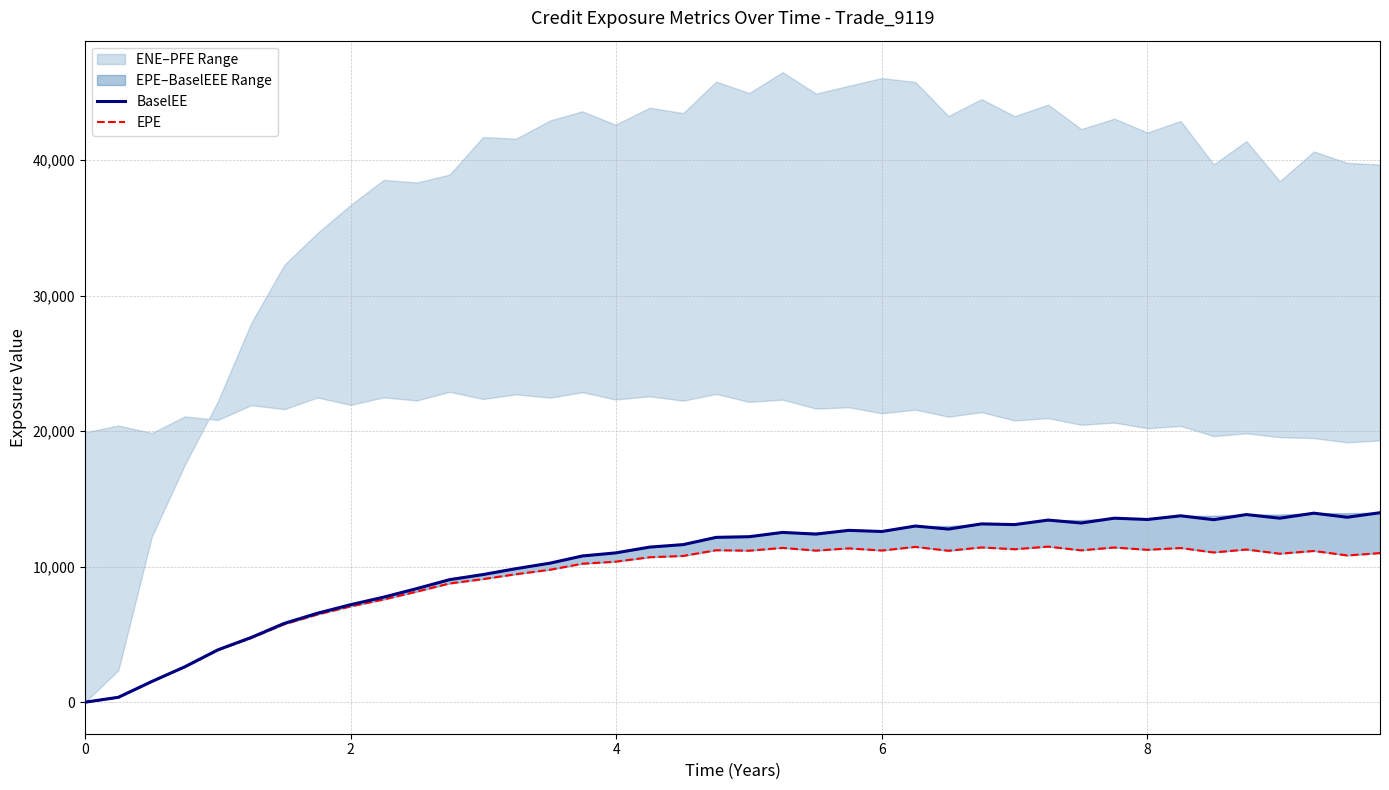

Is it true that BaselEE equals -4838.5 at 0?

False